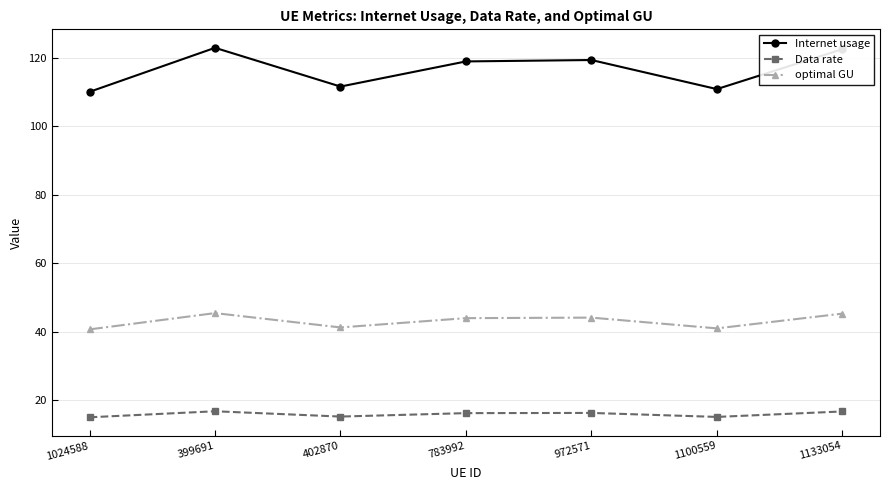

True or false: Internet usage and Data rate cross at least once.

False